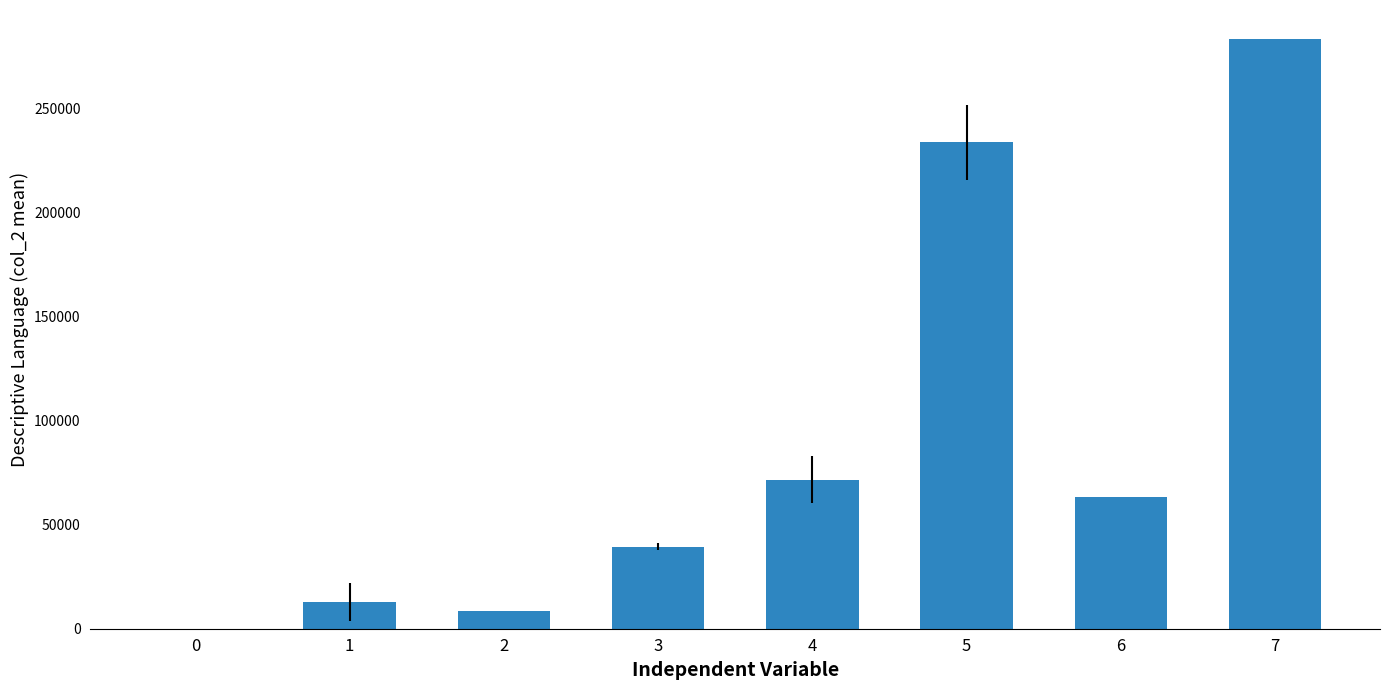

Is it true that the value at 3 is 12651.2?

False